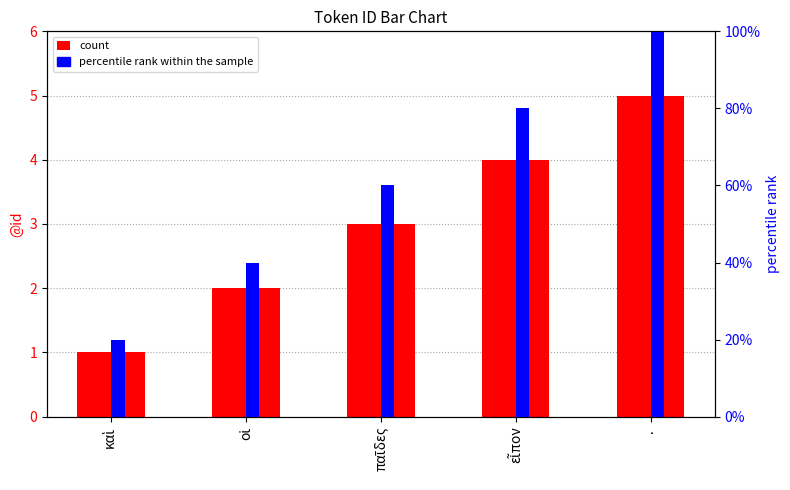

What are all the series names shown in the legend?

count, percentile rank within the sample